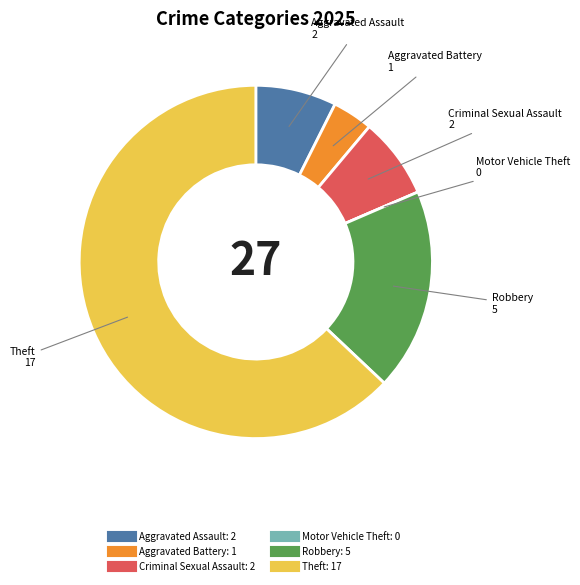

Is it true that Aggravated Assault is 7% of the pie?

True